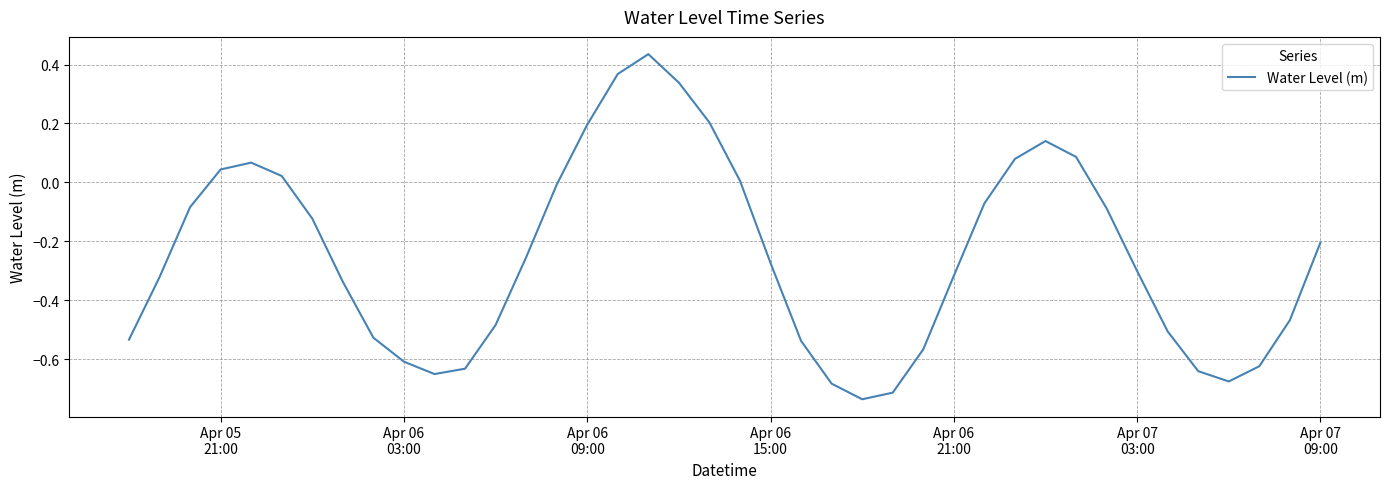

What is the difference between the maximum and minimum values?

1.2